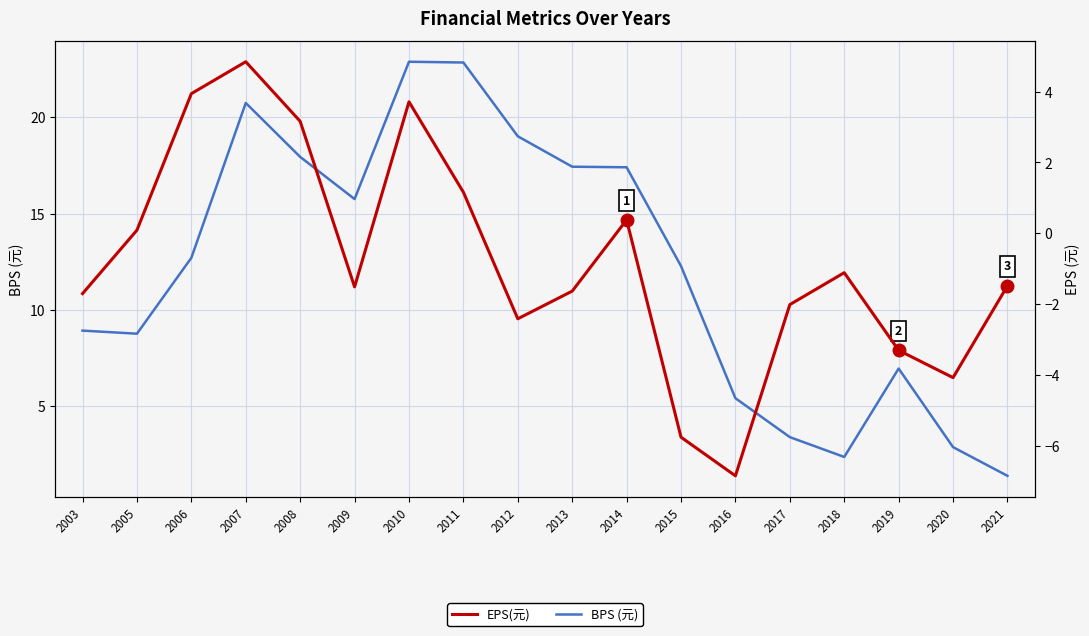

How many values in EPS(元) are above zero?

7